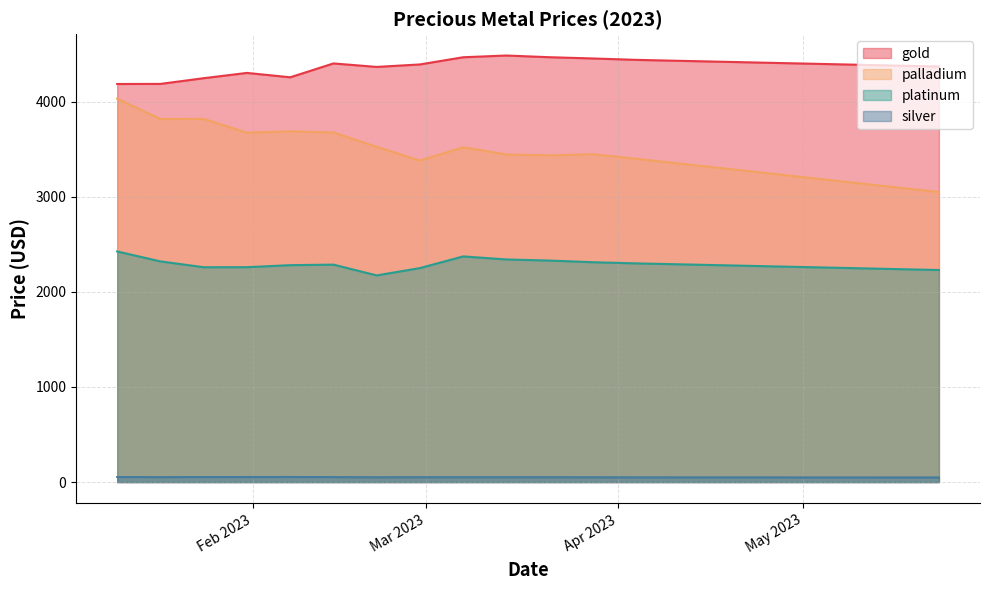

What is the maximum value shown in the chart?

4485.8